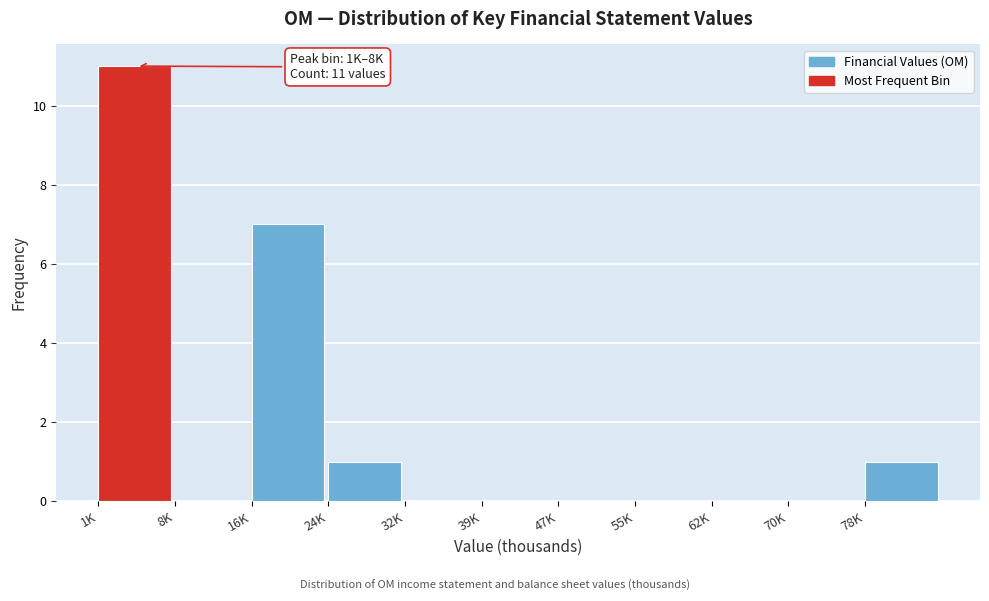

Reading left to right, what are all the values shown in this chart?

1K=11	8K=0	16K=7	24K=1	32K=0	39K=0	47K=0	55K=0	62K=0	70K=0	78K=1